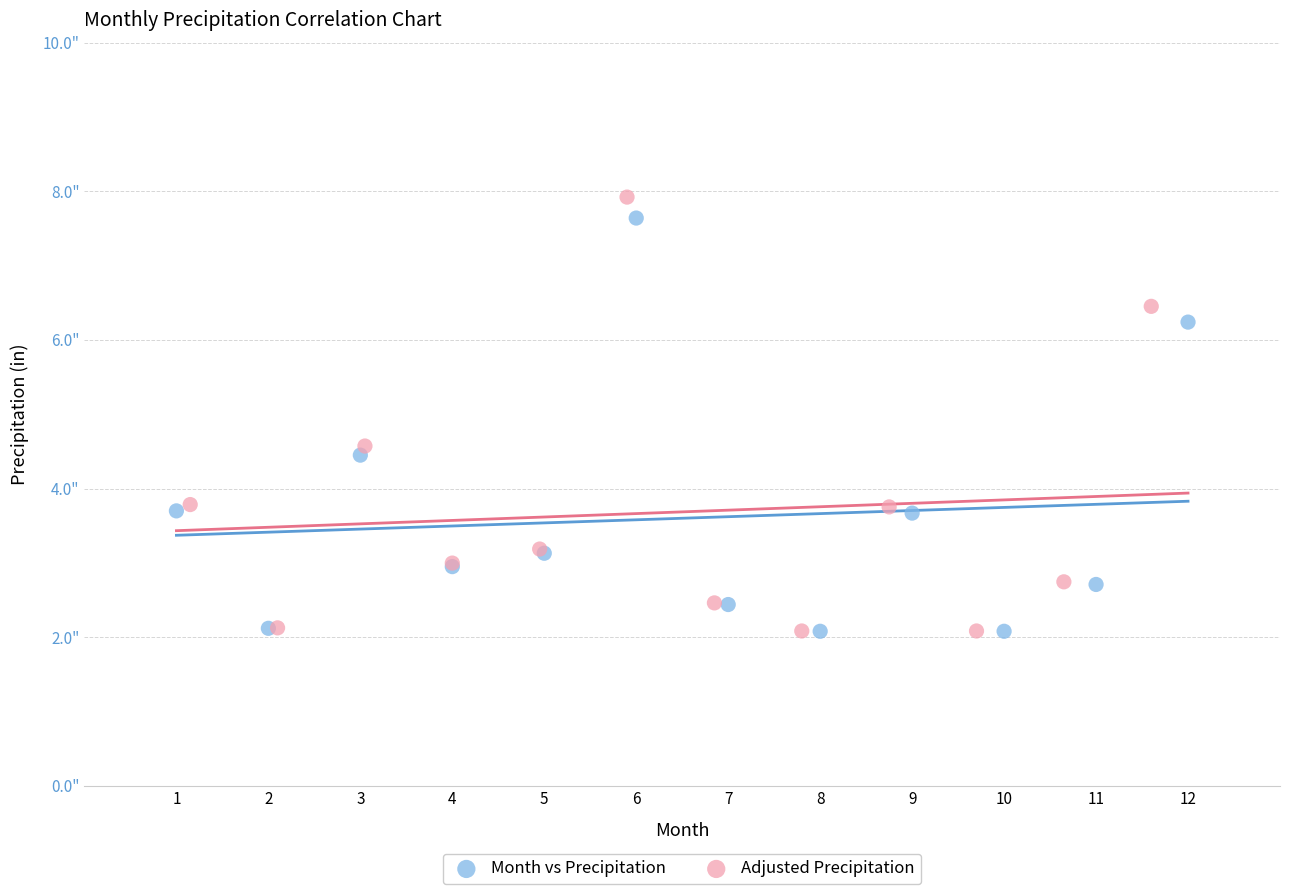

What are all the series names shown in the legend?

Month vs Precipitation, Adjusted Precipitation